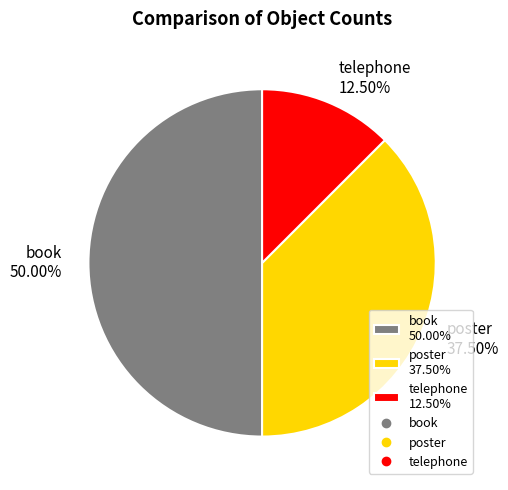

Does telephone 12.50% account for over 50% of the chart?

No